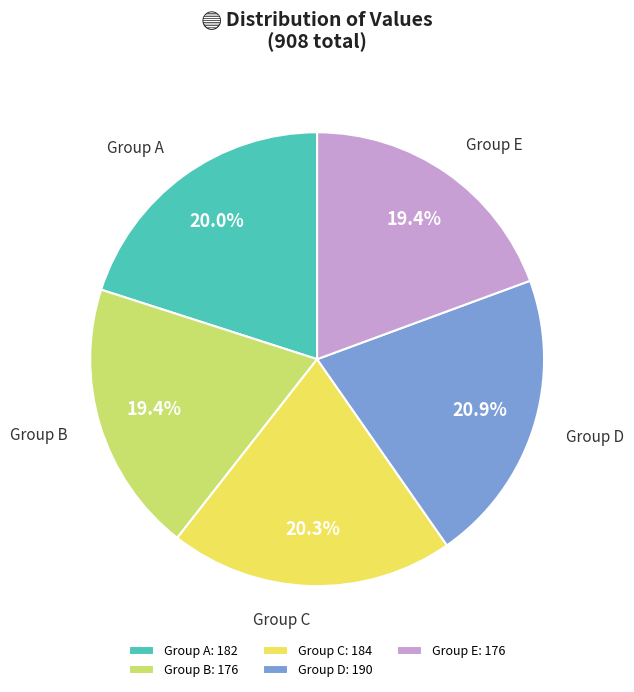

Which has a higher value, Group E or Group D?

Group D